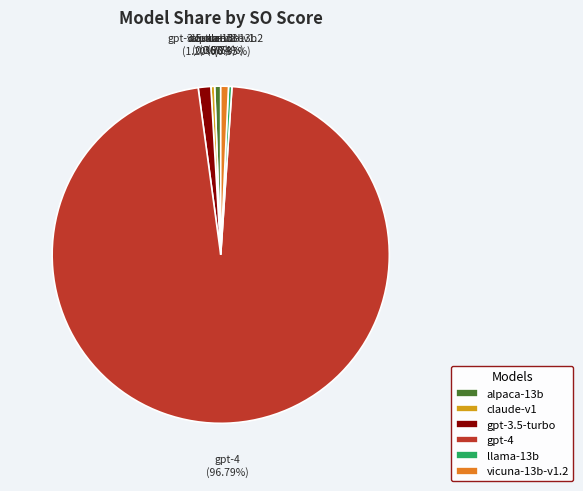

What is the largest slice in the pie chart?

gpt-4